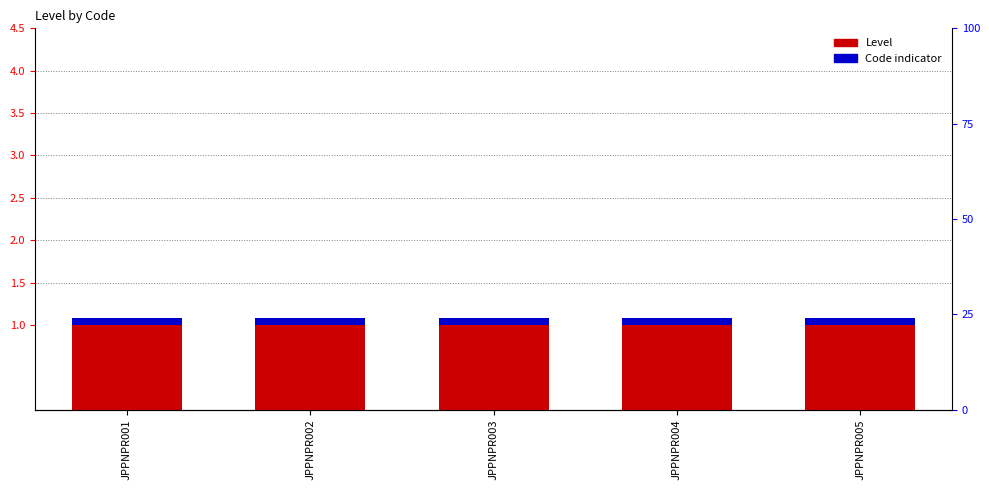

List the series in order of their peak value, highest first.

Level, Code indicator